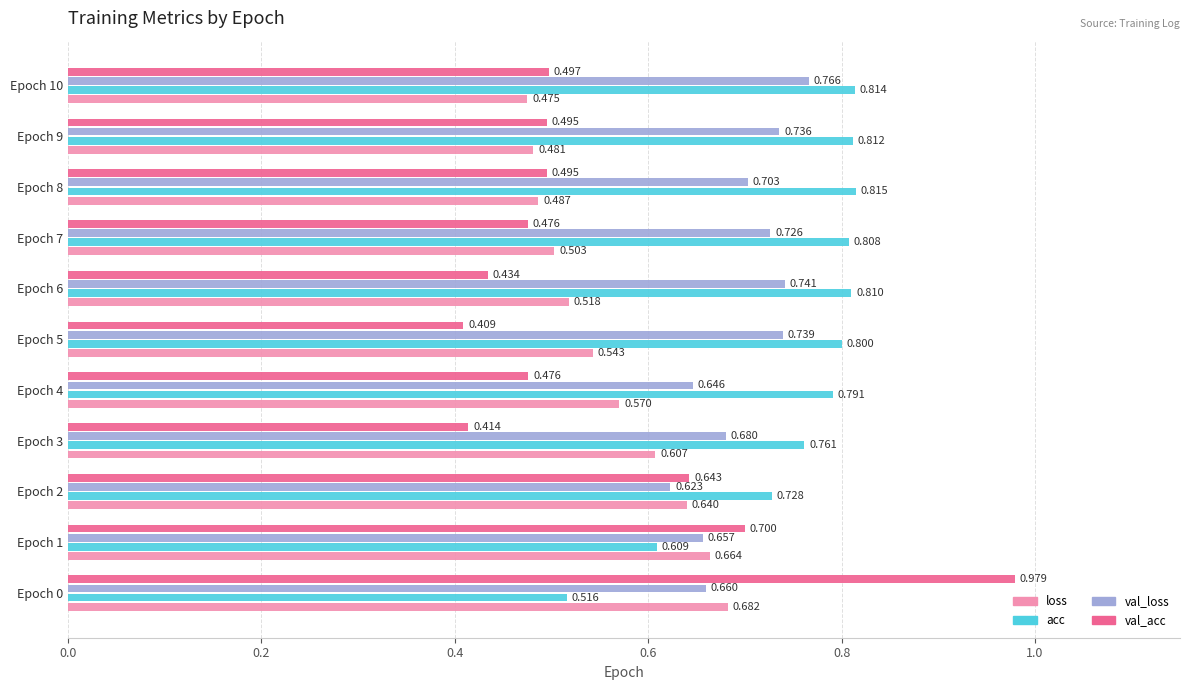

Rank the series by their maximum value, from lowest to highest.

loss, val_loss, acc, val_acc